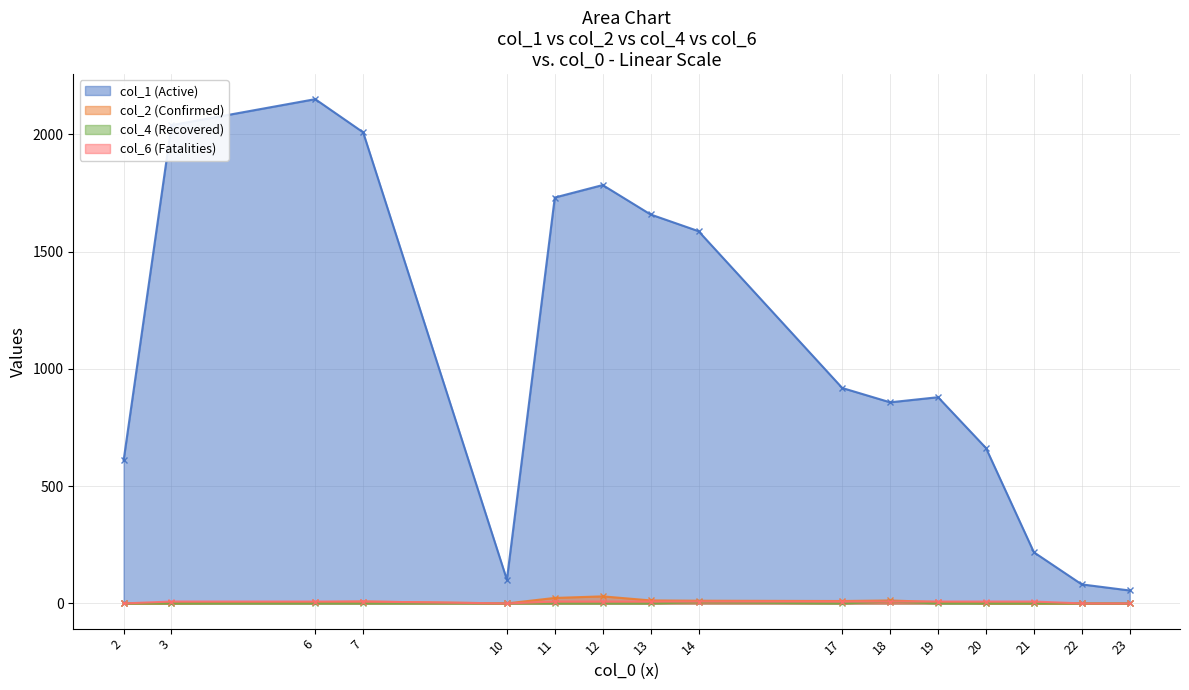

Where is col_2 (Confirmed) nearest to the value 15?

13